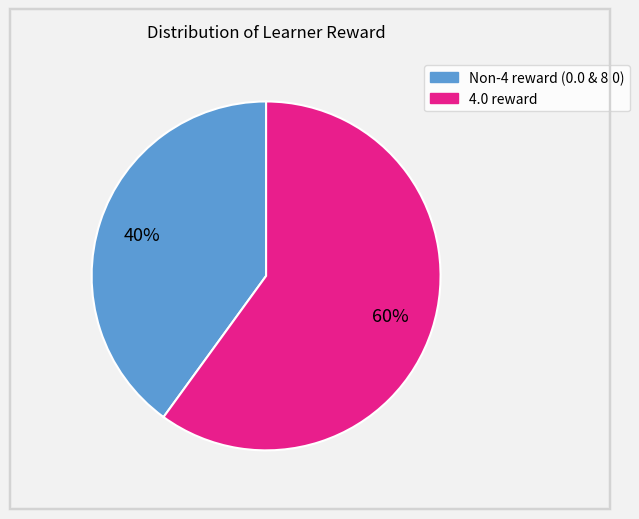

To the nearest percent, what is the difference between the largest and smallest slice percentages?

20%